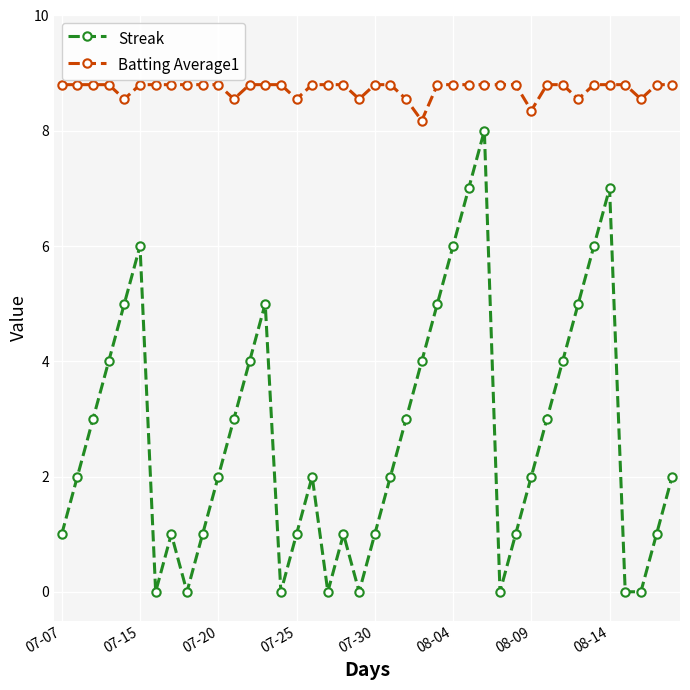

What is the maximum value for Batting Average1?

8.8